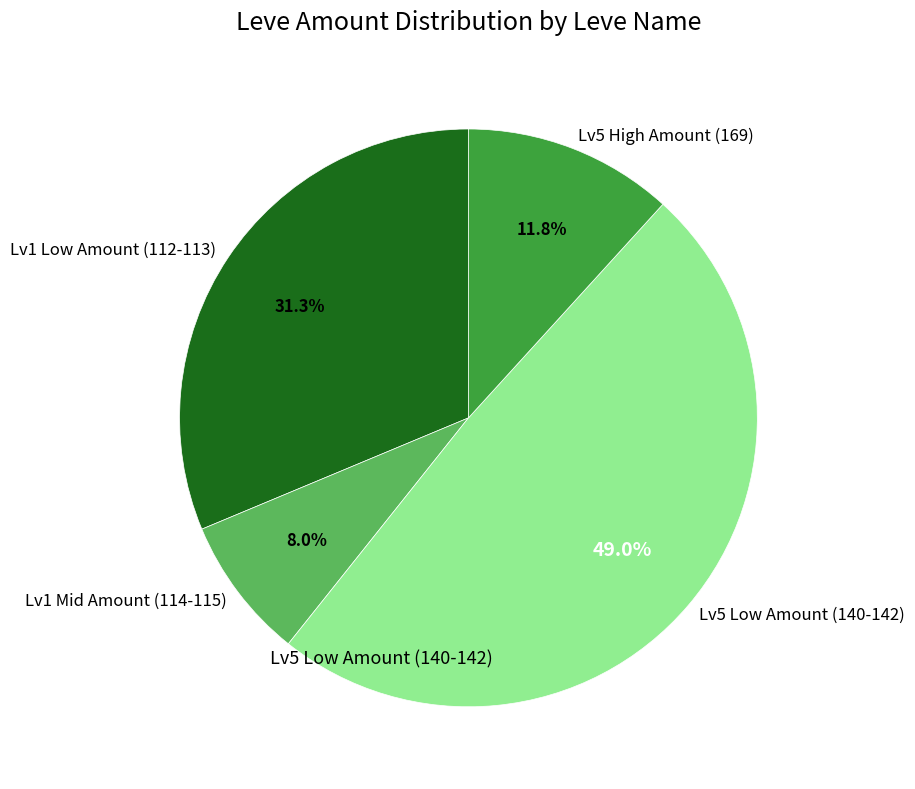

Between Lv1 Mid Amount (114-115) and Lv5 Low Amount (140-142), which is larger?

Lv5 Low Amount (140-142)